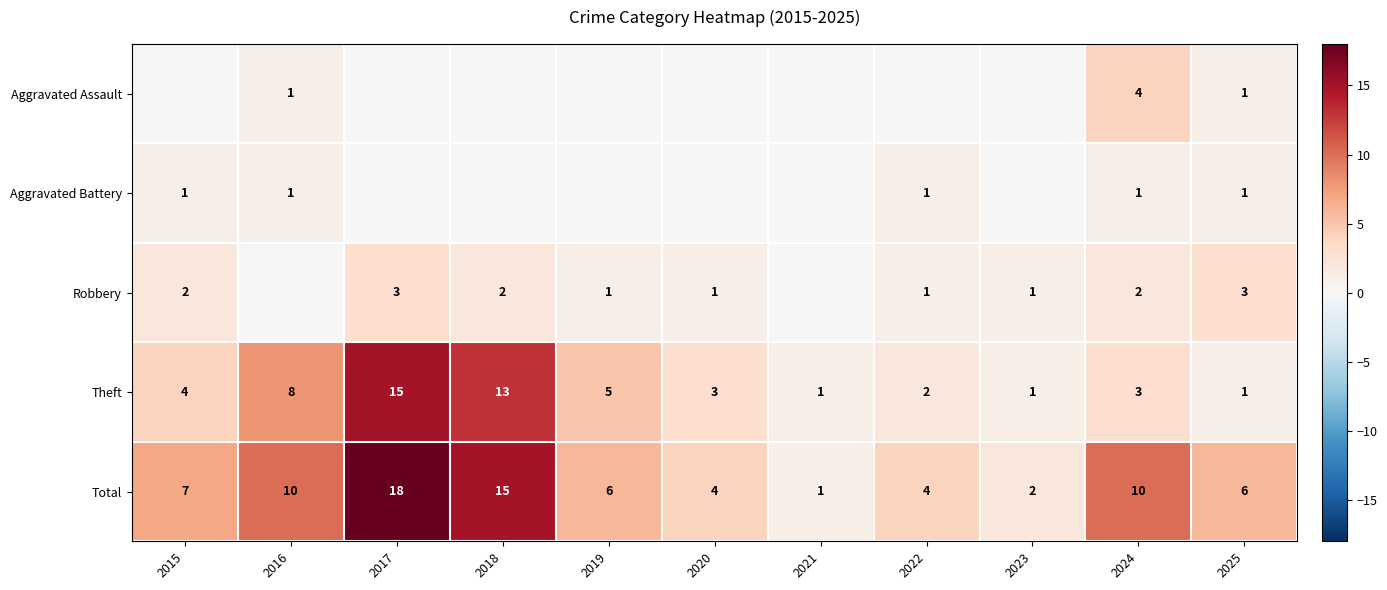

At which label does Total first exceed 6?

2015